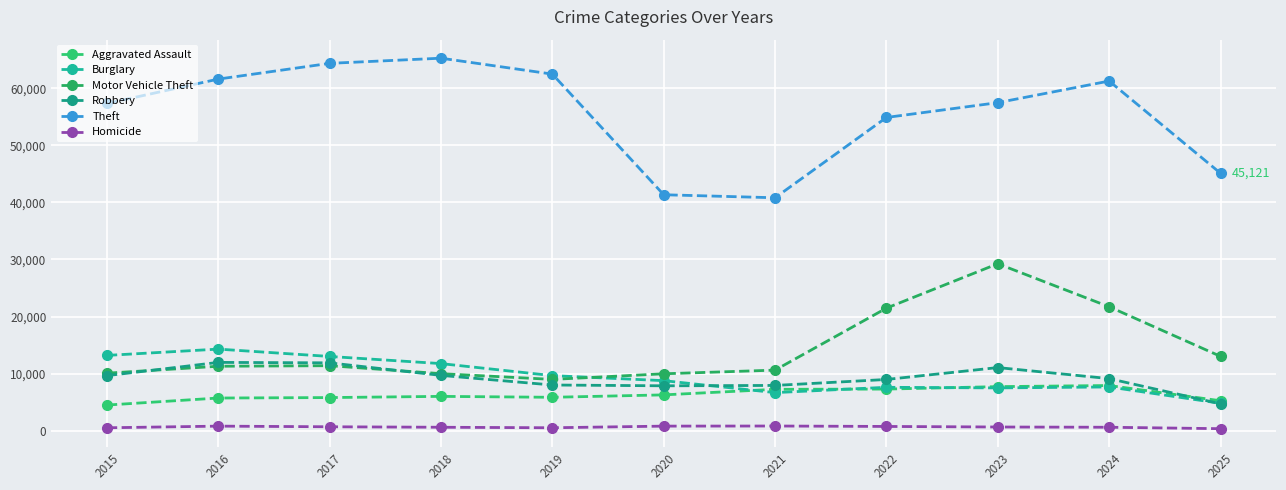

The value of Burglary at 2023 is 11622. True or false?

False